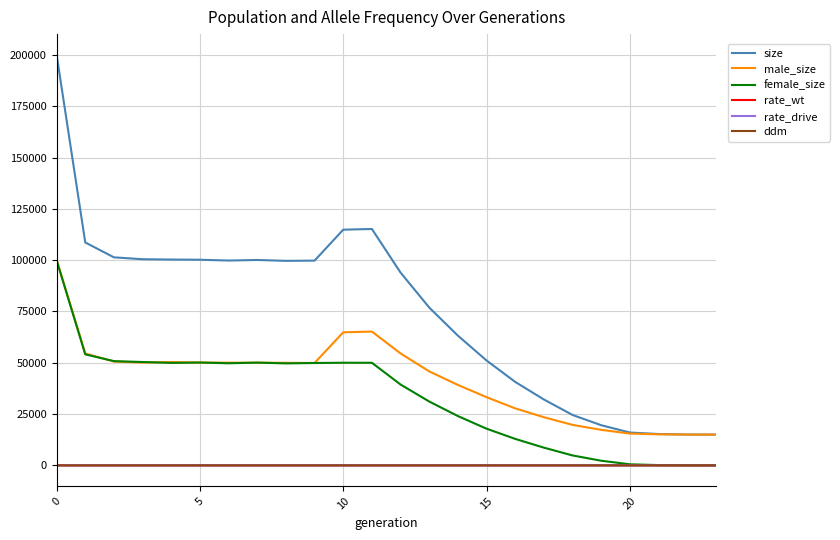

True or false: ddm and size cross at least once.

False